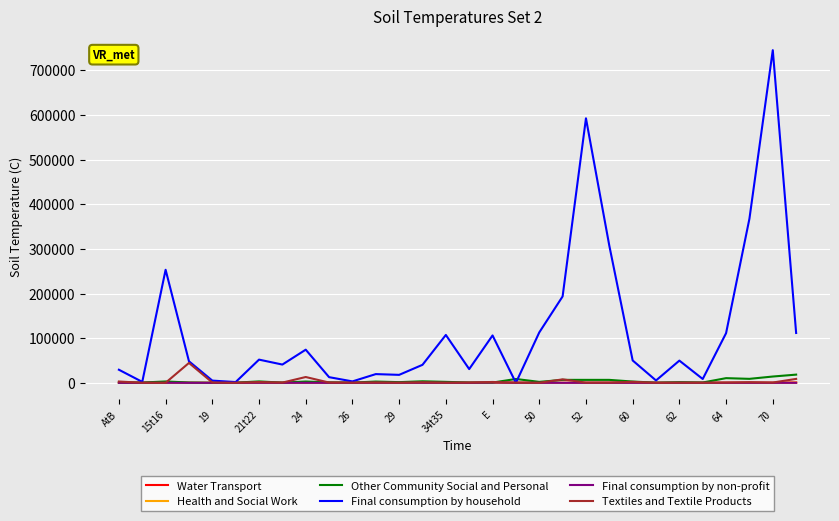

What are all the series names shown in the legend?

Water Transport, Health and Social Work, Other Community Social and Personal, Final consumption by household, Final consumption by non-profit, Textiles and Textile Products